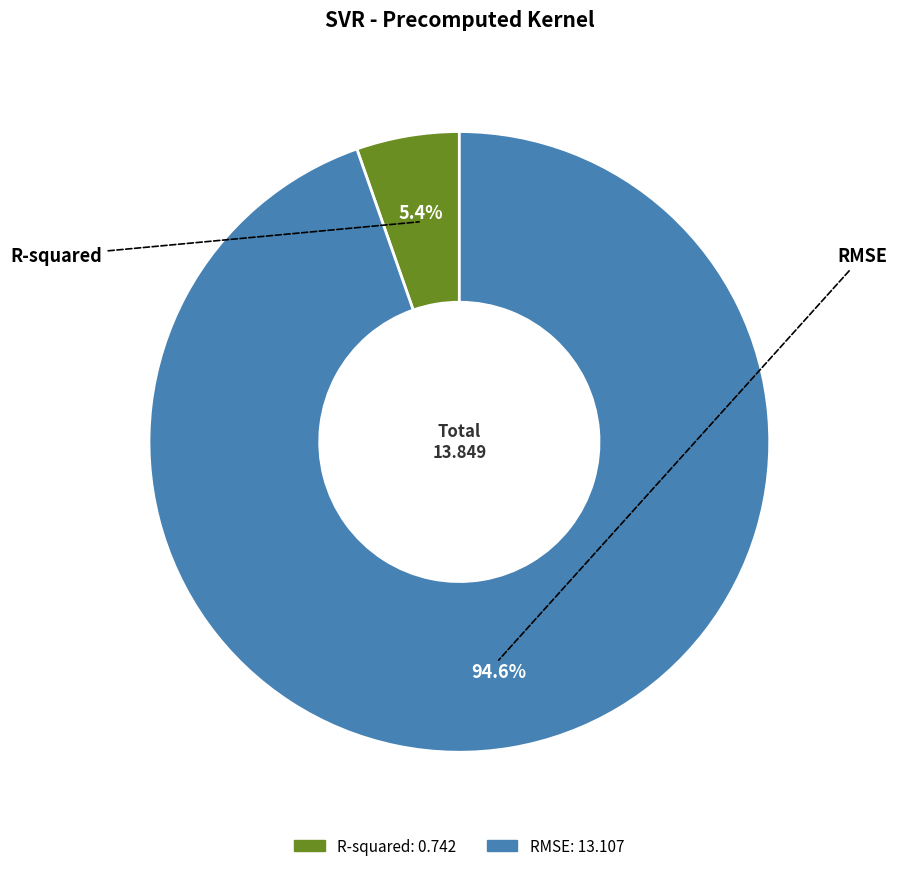

How many segments does this pie chart have?

2